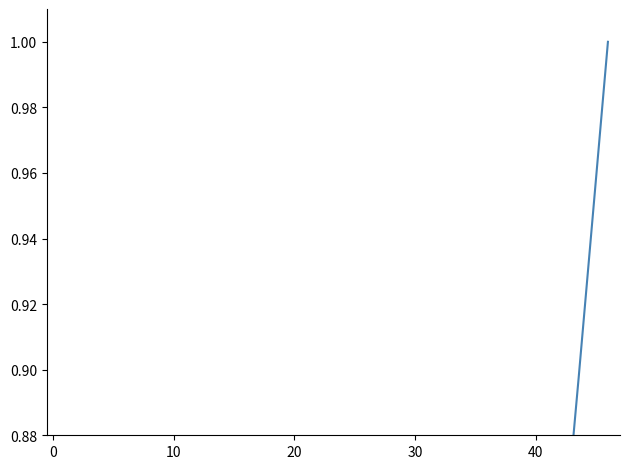

What is the average value?

0.4